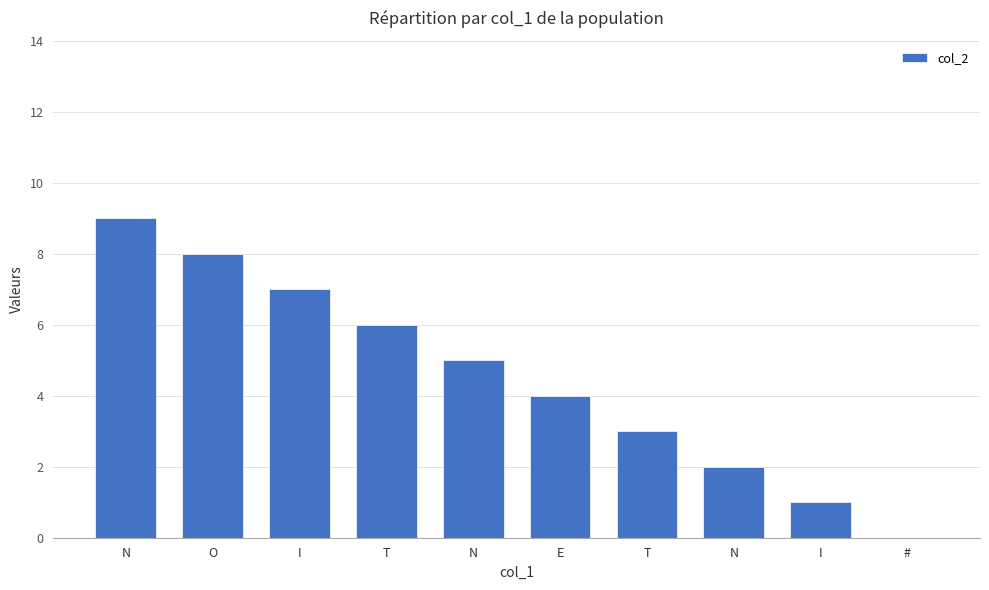

Is it true that the value at E is 1?

False